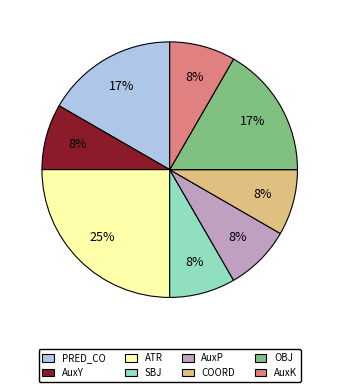

To the nearest percent, what percentage of the pie is AuxY?

8%